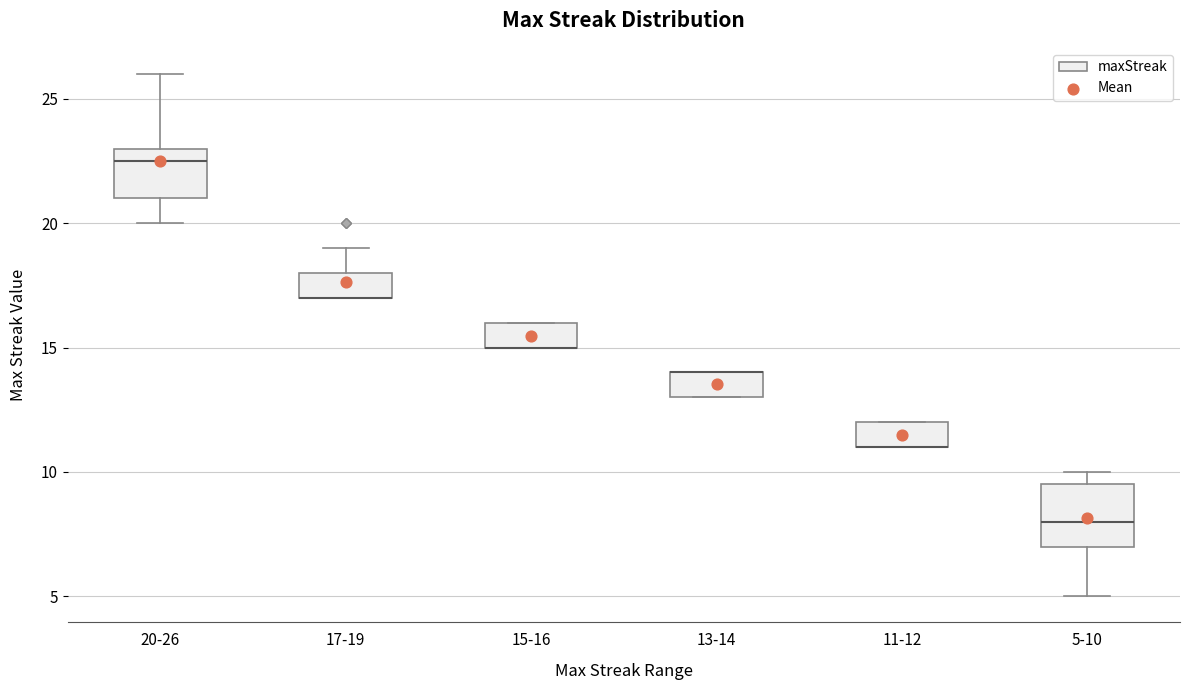

Reading left to right, read every box against the y-axis: the position of its median line, the range the box covers, and the ends of its whiskers. The values are not printed on the chart, so give them approximately, as read against the axis.

20-26: median 22.5, box 21.0 to 23.0, whiskers 20.0 to 26.0
17-19: median 17.0 (drawn on the box's lower edge), box 17.0 to 18.0, whiskers 17.0 to 19.0
15-16: median 15.0 (drawn on the box's lower edge), box 15.0 to 16.0, whiskers 15.0 to 16.0
13-14: median 14.0 (drawn on the box's upper edge), box 13.0 to 14.0, whiskers 13.0 to 14.0
11-12: median 11.0 (drawn on the box's lower edge), box 11.0 to 12.0, whiskers 11.0 to 12.0
5-10: median 8.0, box 7.0 to 9.5, whiskers 5.0 to 10.0